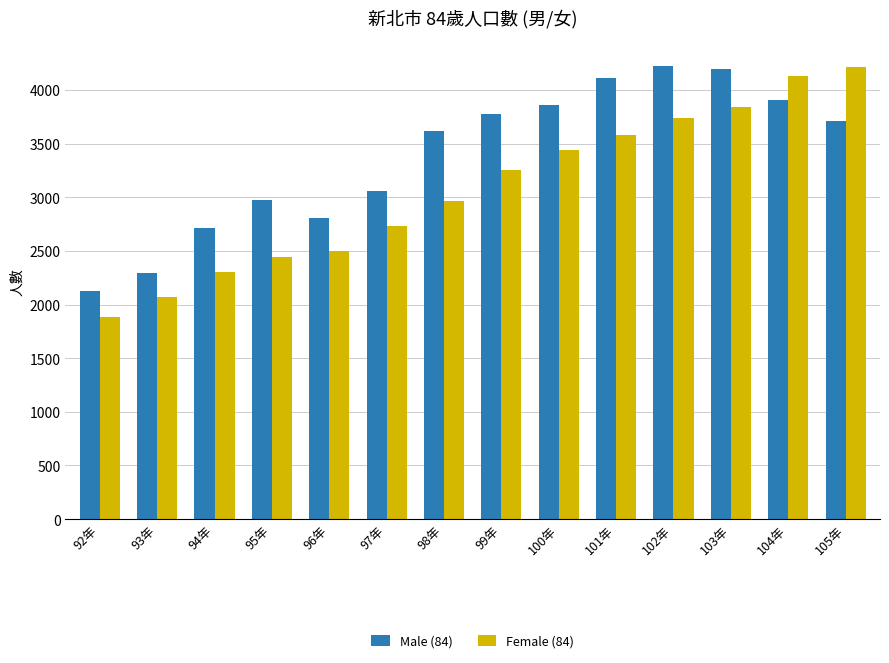

What is the spread (max minus min) of values at 104年?

227